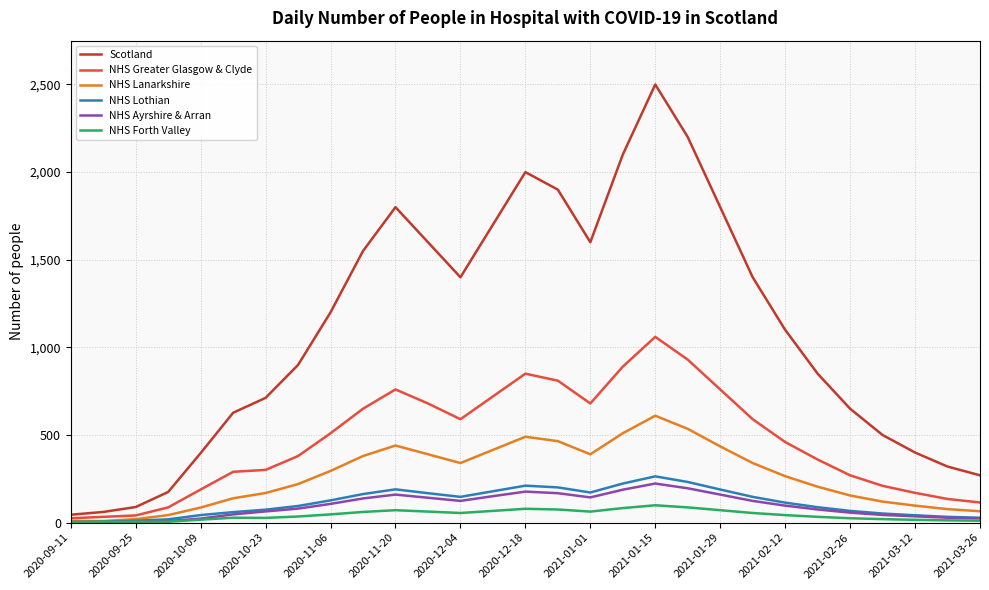

Which series has the widest spread of values?

Scotland